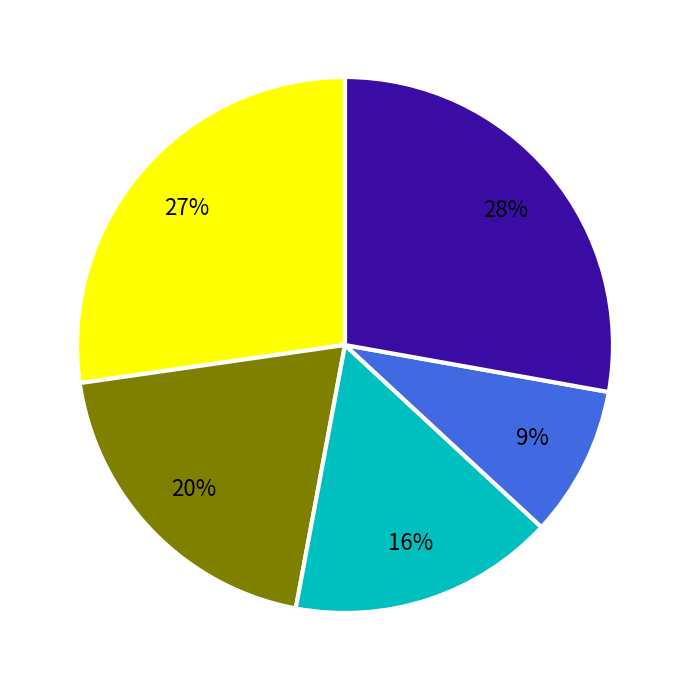

To the nearest percent, what is the average slice percentage?

20%